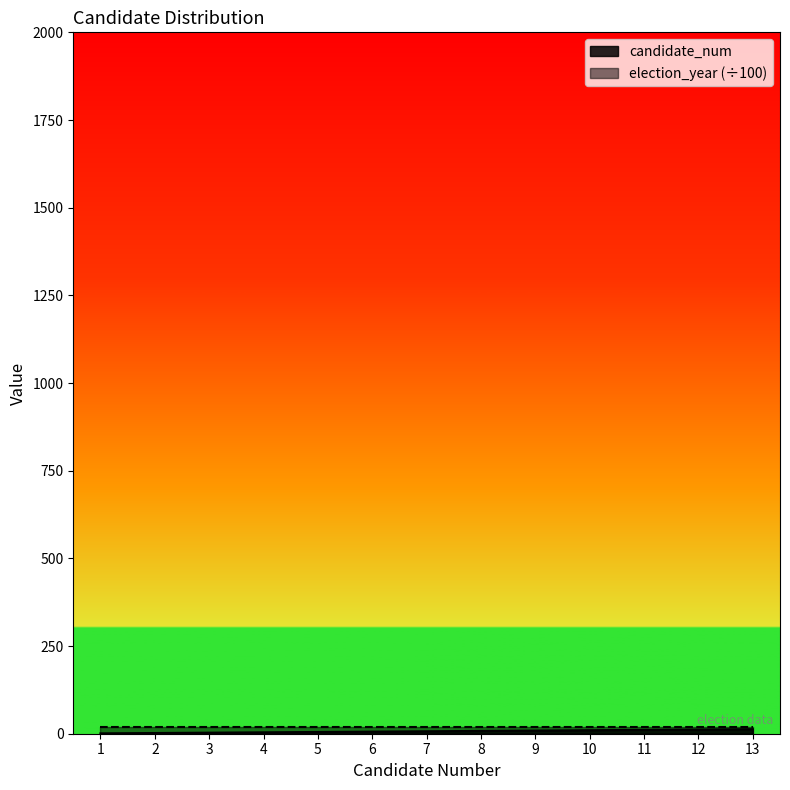

The chart shows a value of 2 at 2. True or false?

True